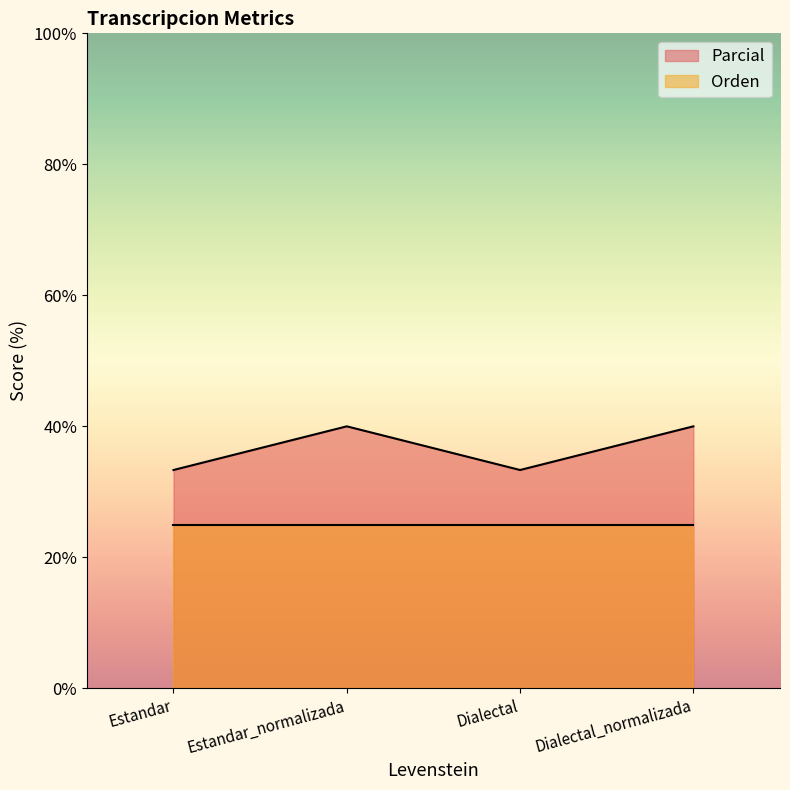

What is the minimum value shown in the chart?

25.0